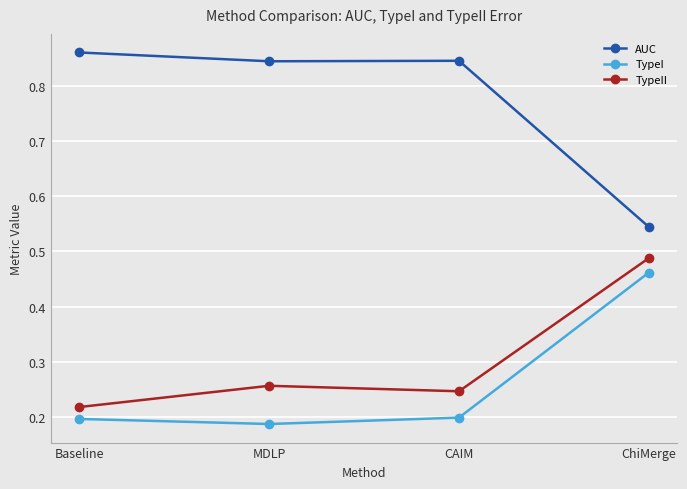

Which category has the lowest value in the AUC series?

ChiMerge